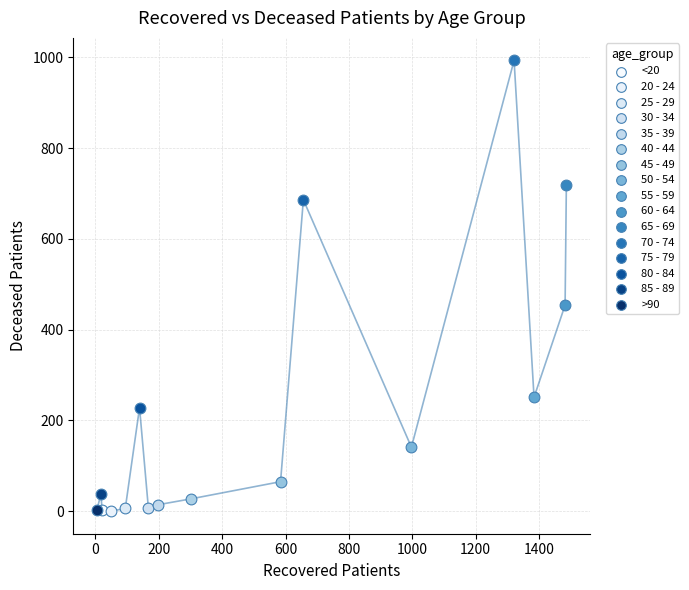

What are all the series names shown in the legend?

<20, 20 - 24, 25 - 29, 30 - 34, 35 - 39, 40 - 44, 45 - 49, 50 - 54, 55 - 59, 60 - 64, 65 - 69, 70 - 74, 75 - 79, 80 - 84, 85 - 89, >90